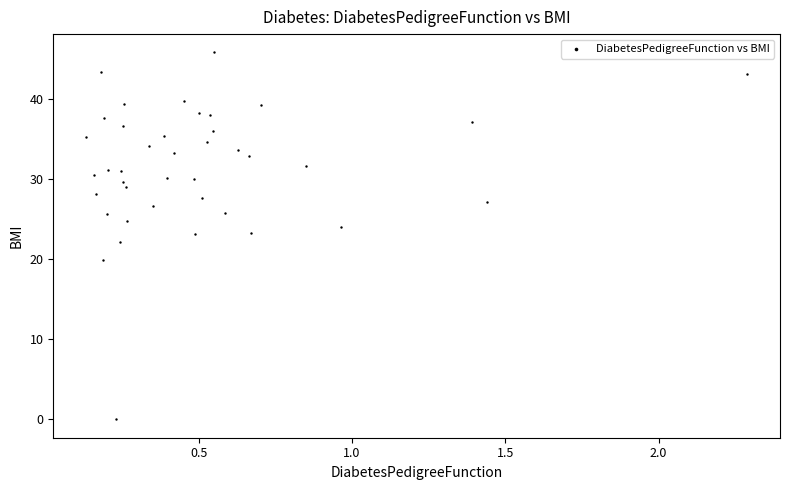

What is the range of Y values (max minus min)?

45.8